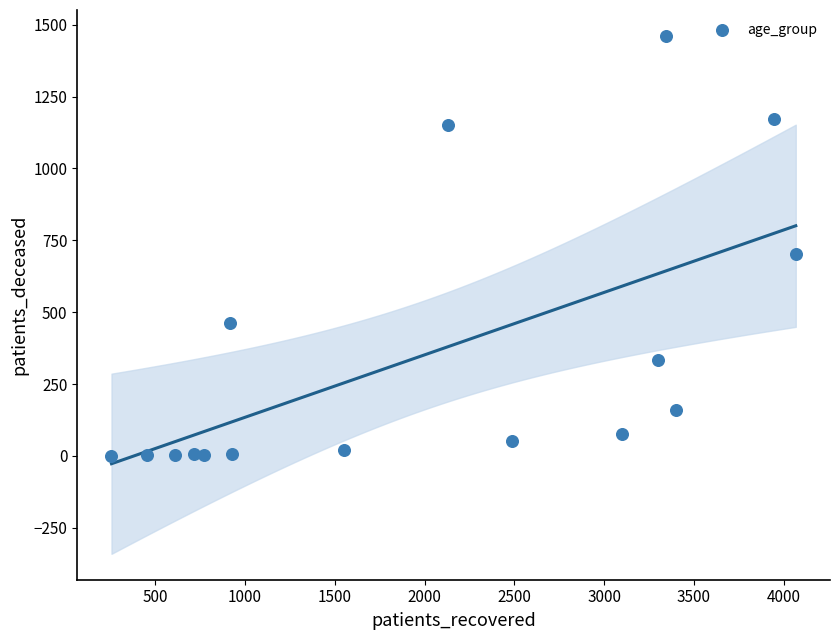

What is the range of X values (max minus min)?

3811